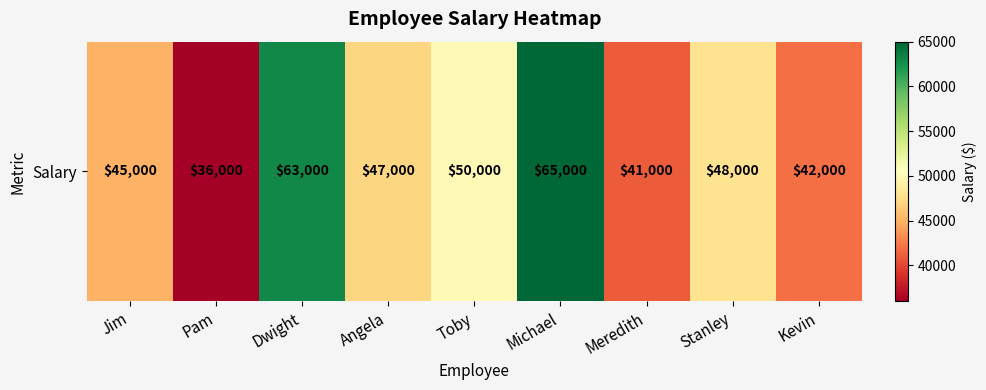

Reading left to right, what are all the values shown in this chart?

Jim=45000	Pam=36000	Dwight=63000	Angela=47000	Toby=50000	Michael=65000	Meredith=41000	Stanley=48000	Kevin=42000